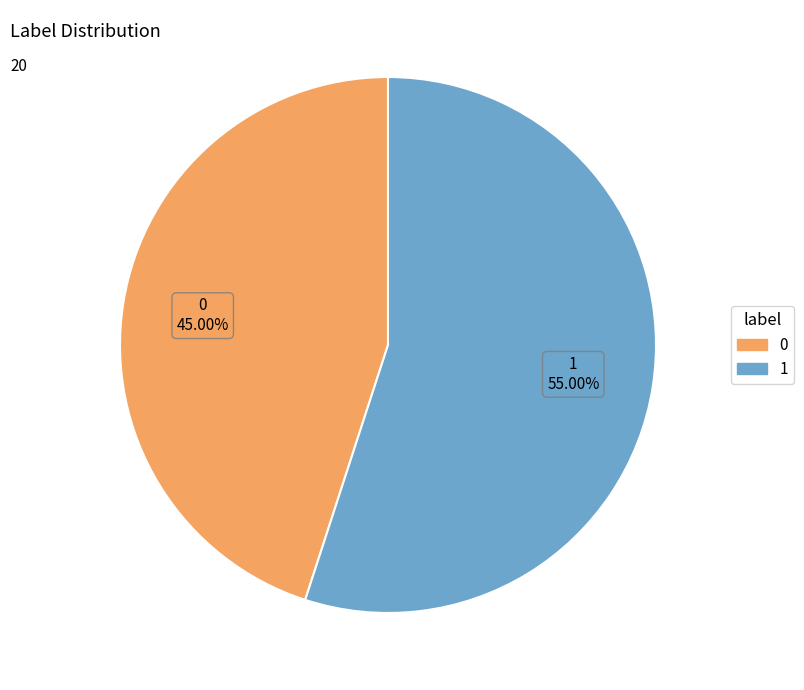

Rank the categories by value from highest to lowest.

1, 0